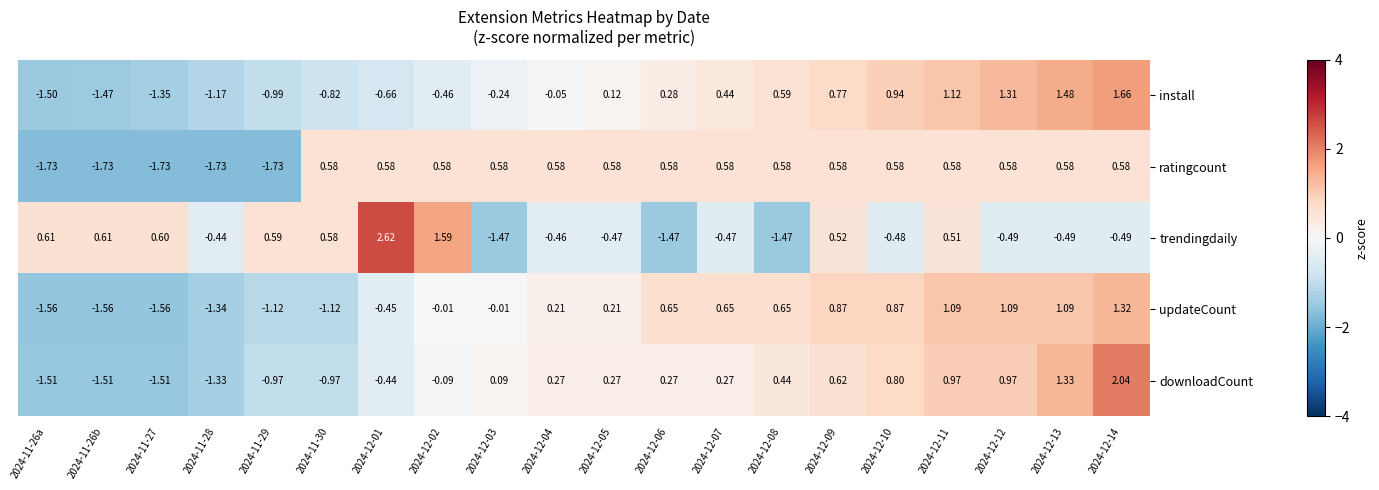

Rank the series at 2024-12-01 from highest to lowest value.

trendingdaily, ratingcount, downloadCount, updateCount, install